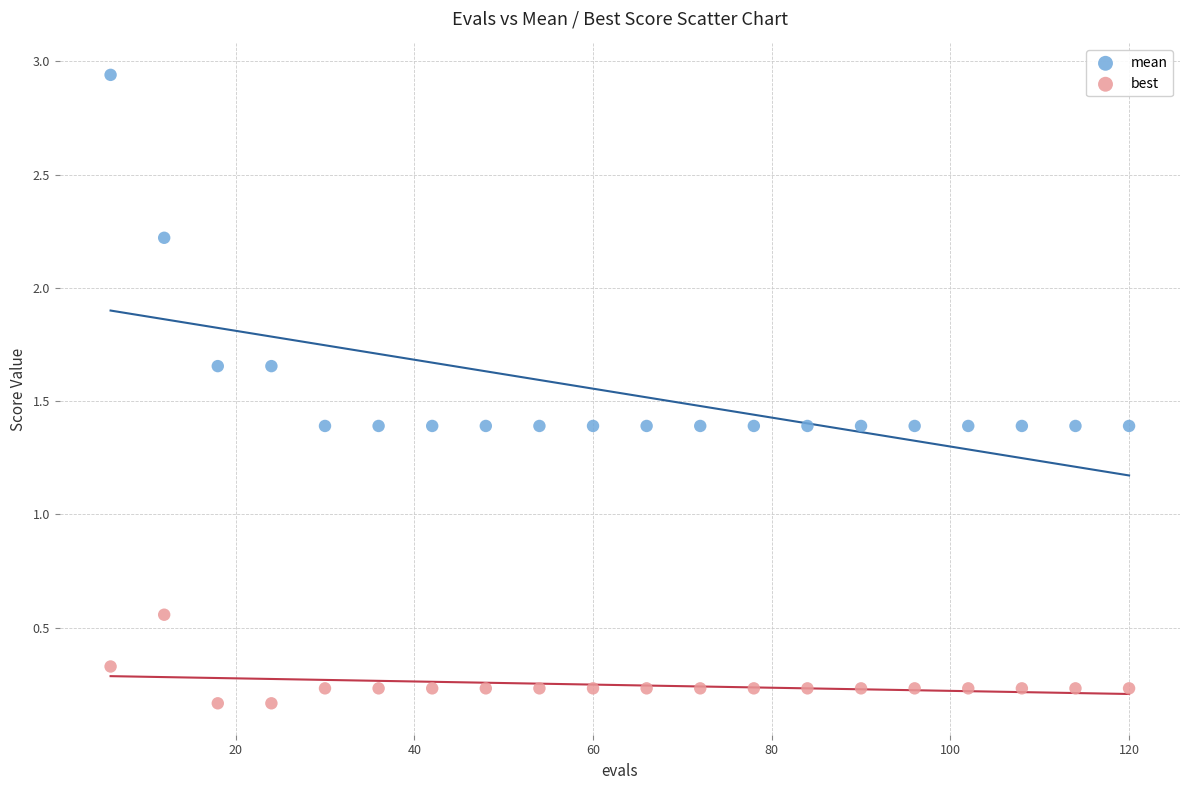

Which series reaches the minimum Y coordinate?

best